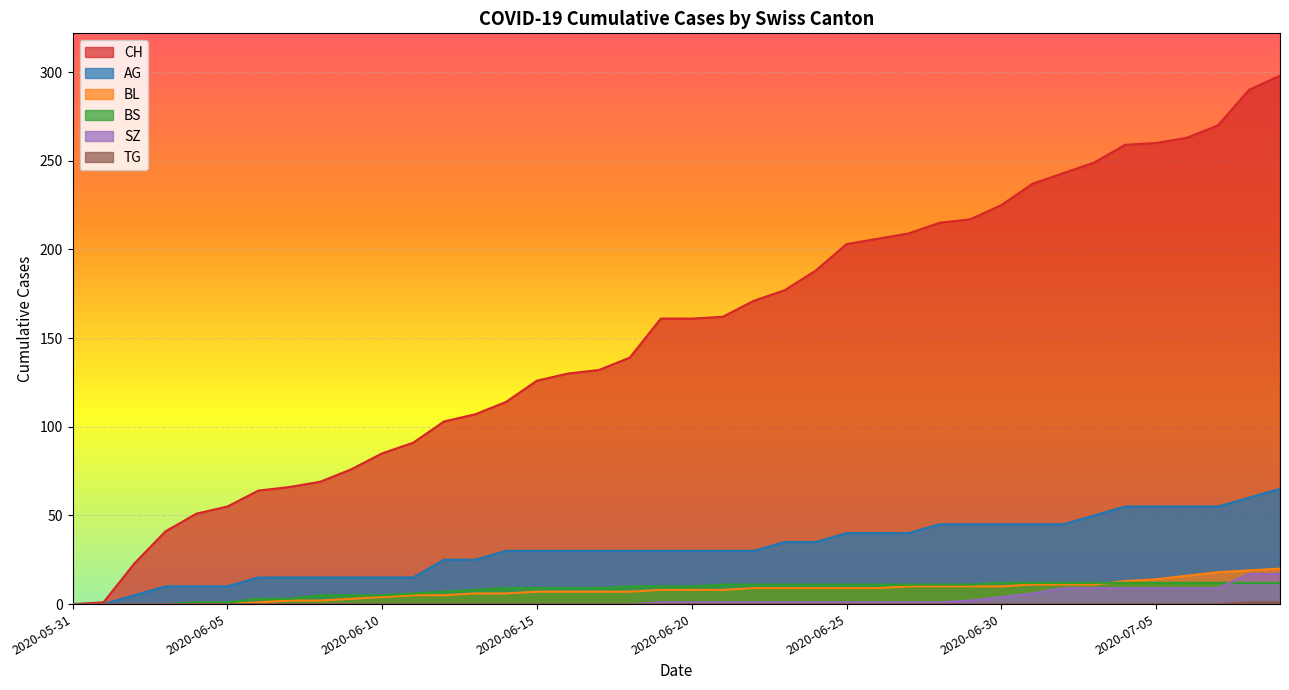

How many values in AG are above zero?

38